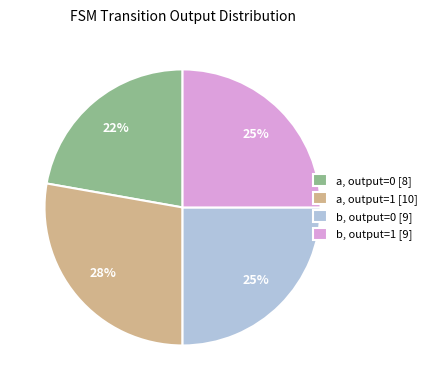

Which has a higher value, a, output=1 [10] or a, output=0 [8]?

a, output=1 [10]